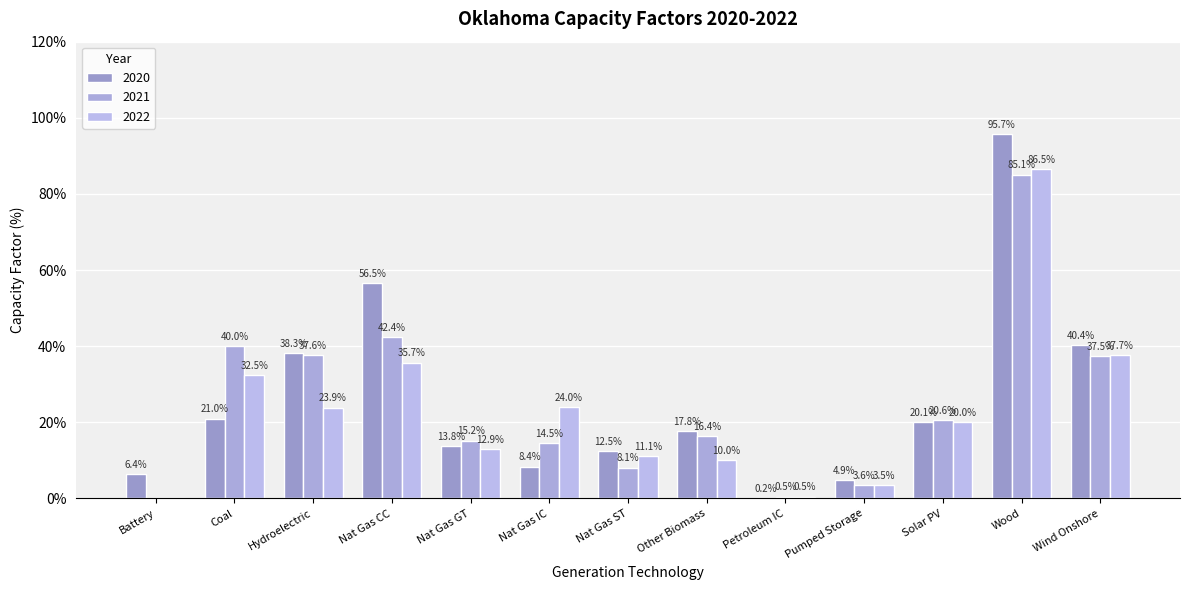

Does the chart contain stacked bars?

No